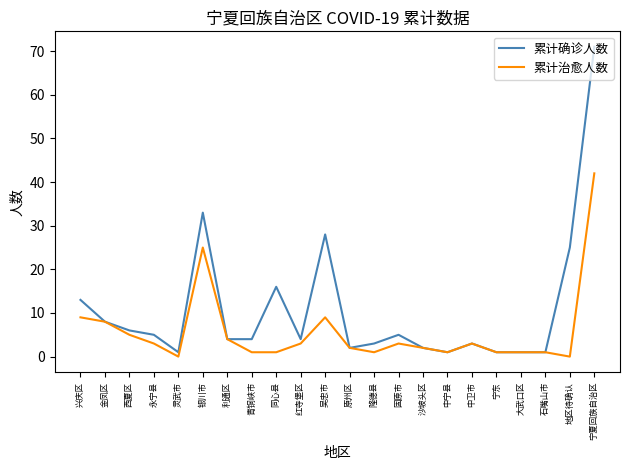

Is it true that 累计确诊人数 equals 3 at 金凤区?

False